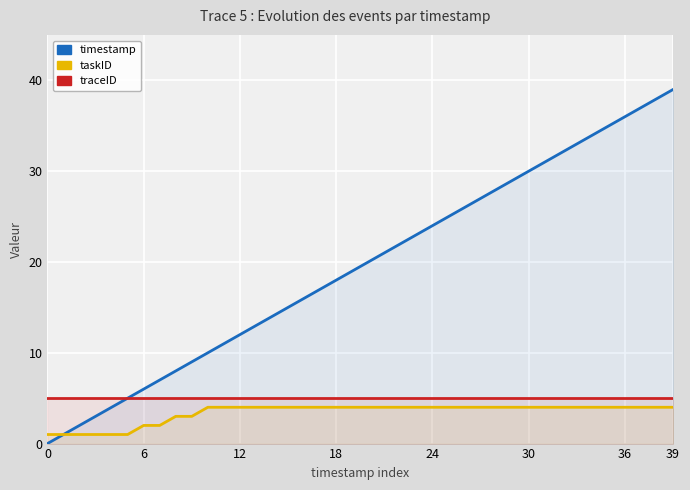

Which category has the highest value across all series?

39